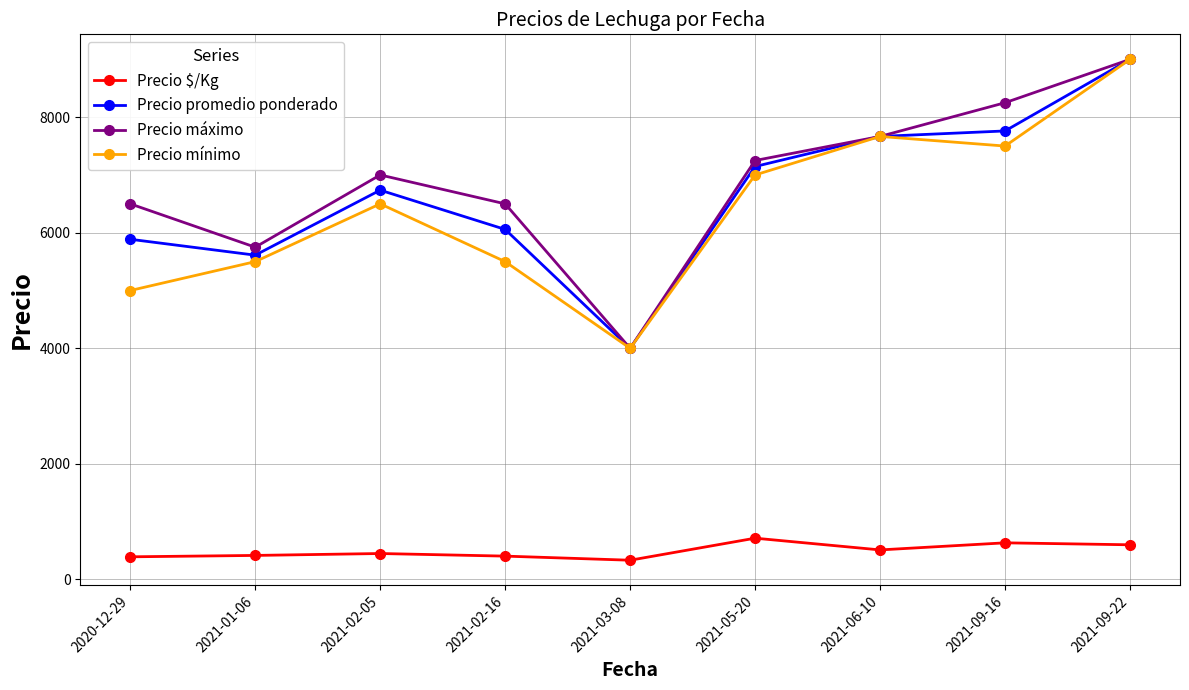

At 2021-02-16, list the series in order from largest to smallest.

Precio máximo, Precio promedio ponderado, Precio mínimo, Precio $/Kg